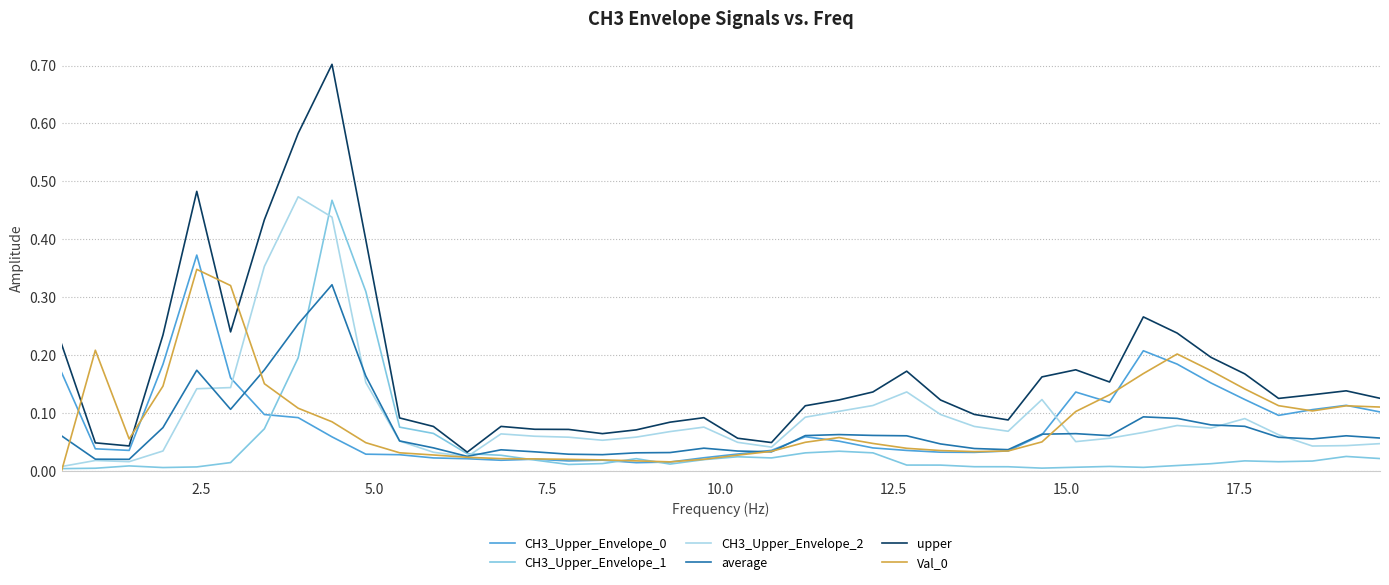

How many lines are shown in the chart?

6